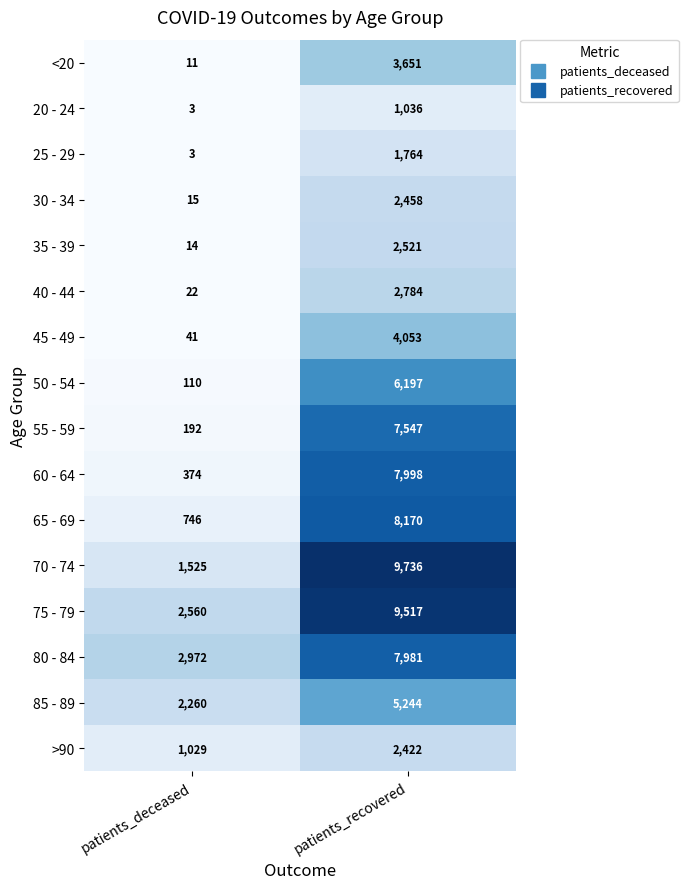

What is the spread (max minus min) of values at patients_recovered?

8700